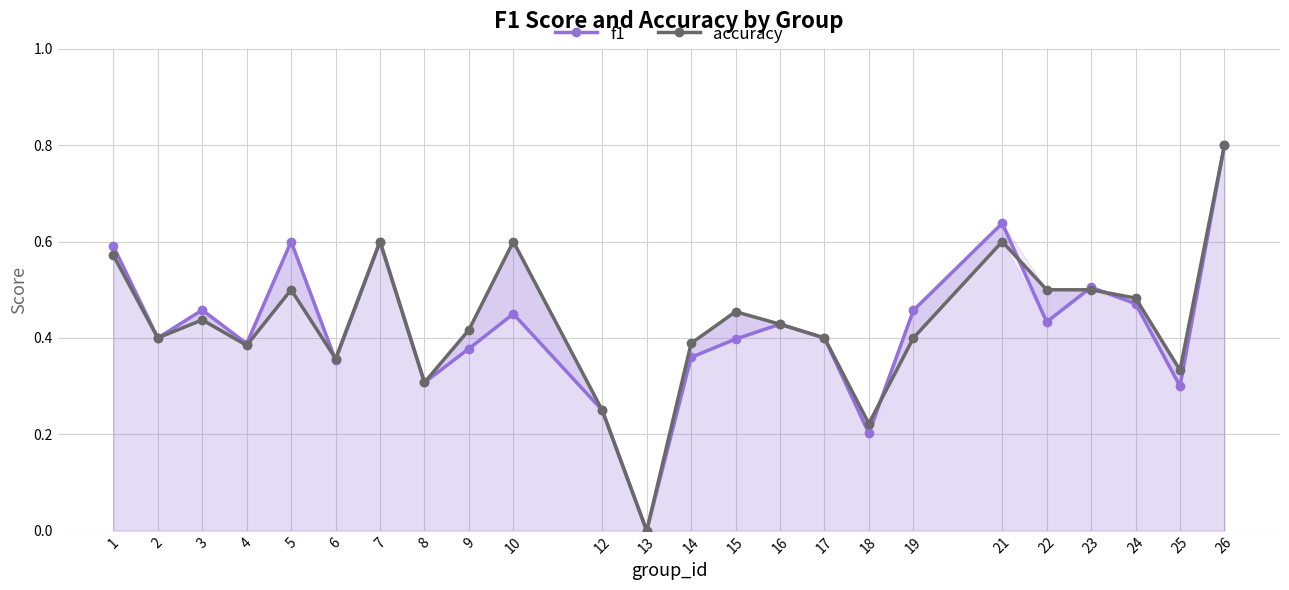

Reading left to right, list all the values displayed in this chart.

f1: 1=0.6	2=0.4	3=0.5	4=0.4	5=0.6	6=0.4	7=0.6	8=0.3	9=0.4	10=0.5	12=0.2	13=0.0	14=0.4	15=0.4	16=0.4	17=0.4	18=0.2	19=0.5	21=0.6	22=0.4	23=0.5	24=0.5	25=0.3	26=0.8
accuracy: 1=0.6	2=0.4	3=0.4	4=0.4	5=0.5	6=0.4	7=0.6	8=0.3	9=0.4	10=0.6	12=0.2	13=0.0	14=0.4	15=0.5	16=0.4	17=0.4	18=0.2	19=0.4	21=0.6	22=0.5	23=0.5	24=0.5	25=0.3	26=0.8